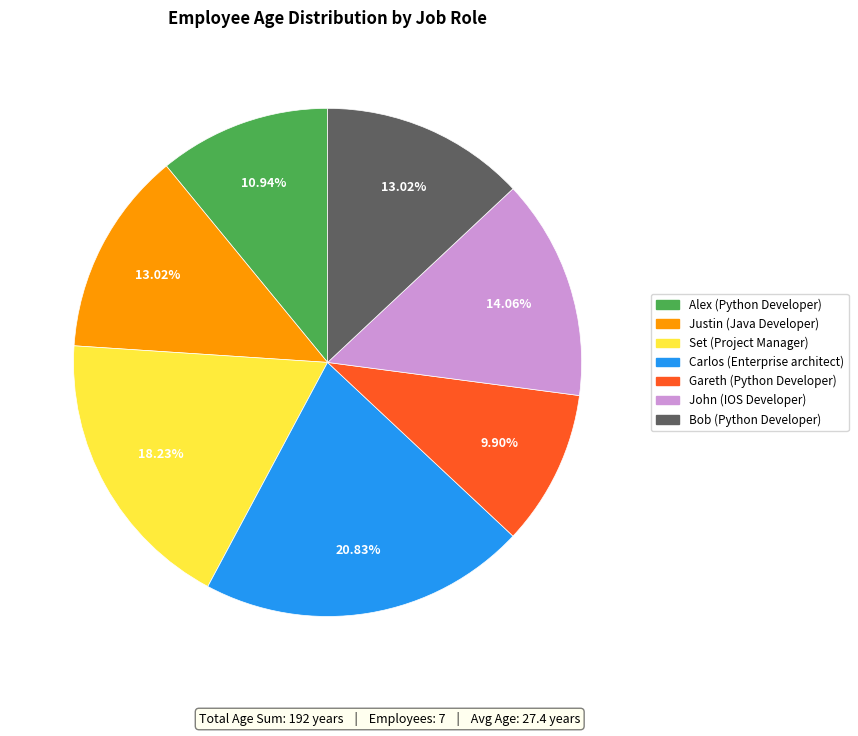

Combined, do Set (Project Manager) and Gareth (Python Developer) account for over 50%?

No